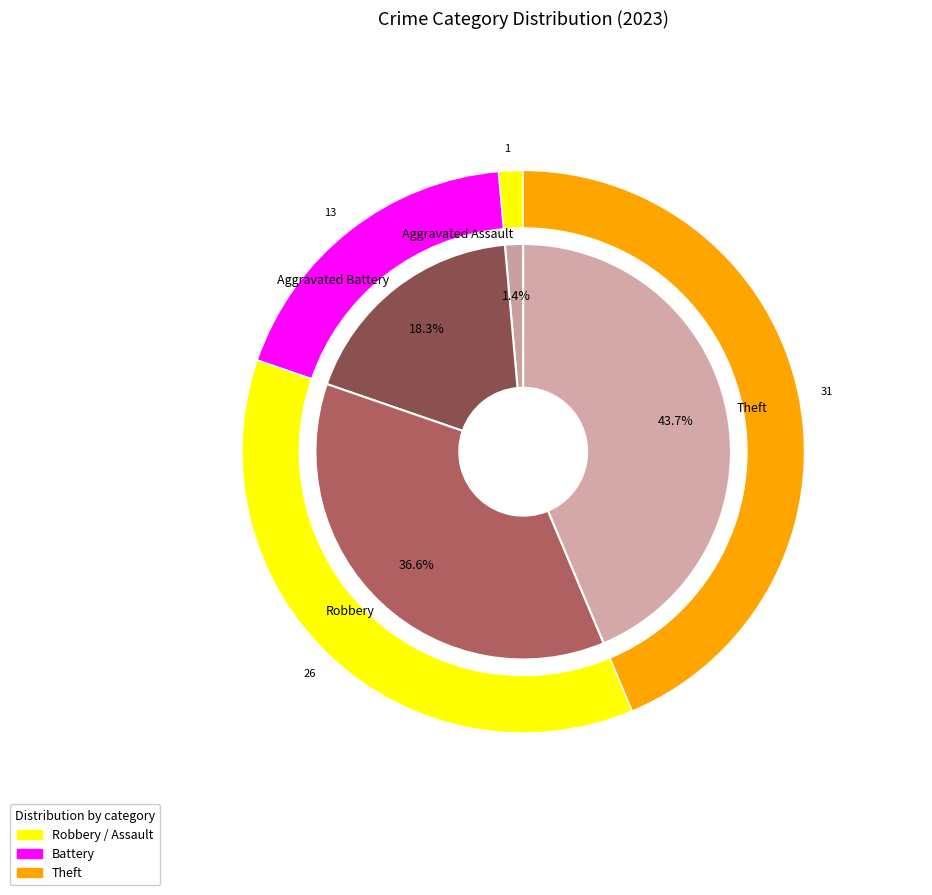

Approximately how many times larger is the value at Theft compared to Robbery?

1.2